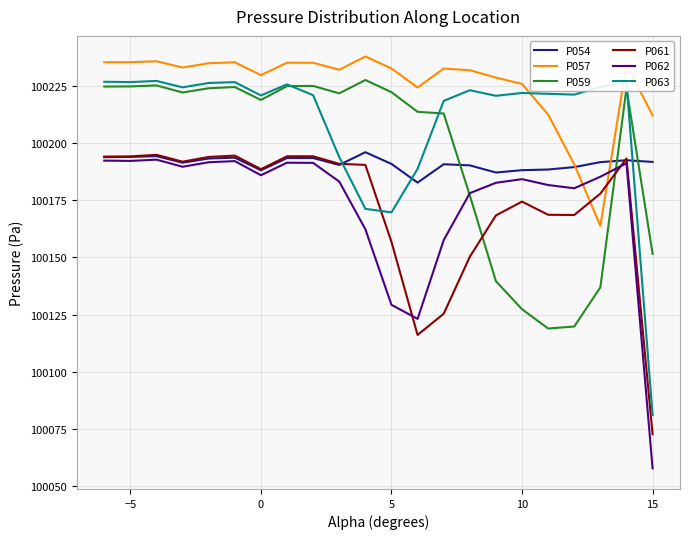

True or false: P057 and P059 cross at least once.

False